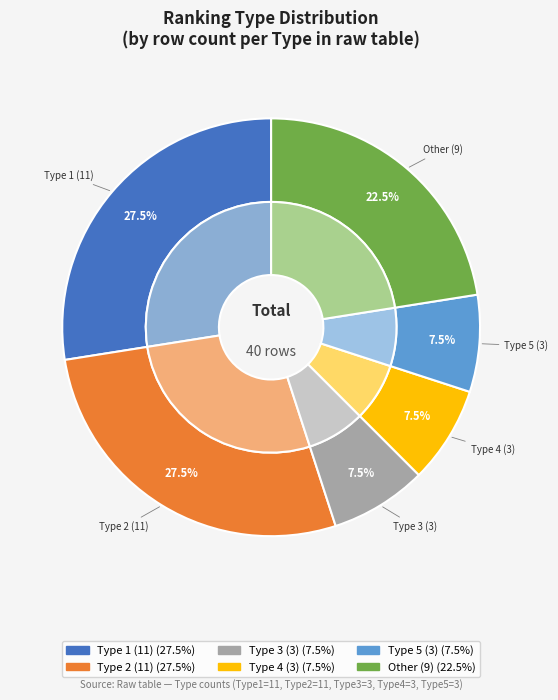

True or false: Type 1 accounts for 22% of the total.

False